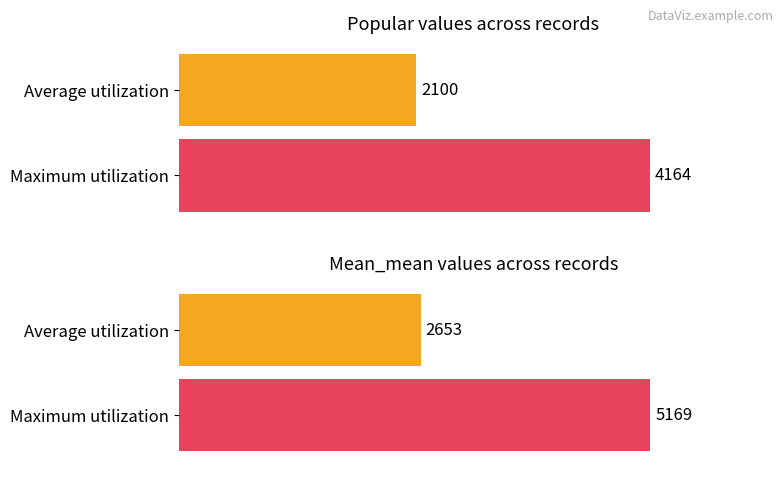

Rank the series by their maximum value, from lowest to highest.

popular, mean_mean